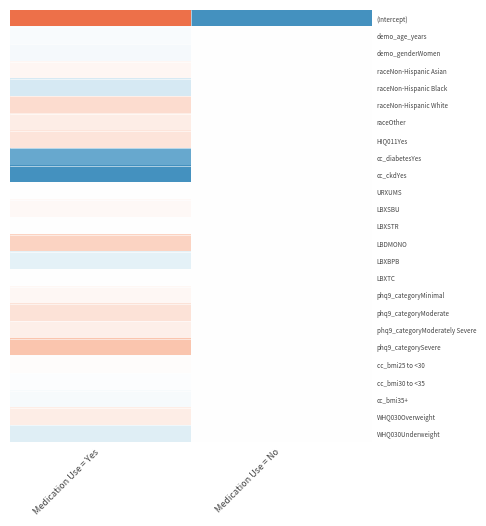

What is the spread (max minus min) of values at Medication Use = No?

29.6